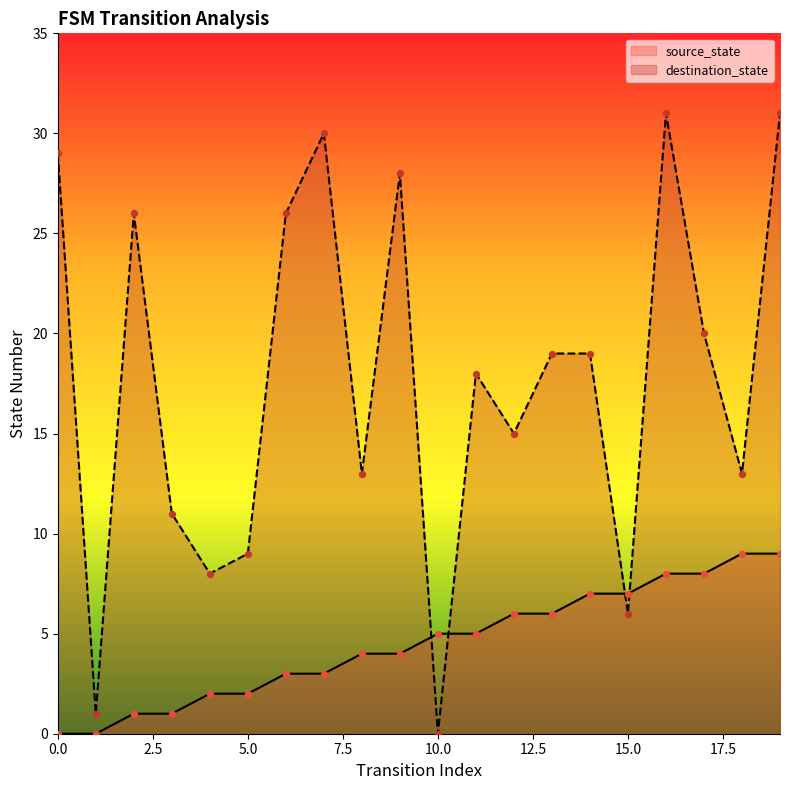

At which category is the sum across all series the highest?

19